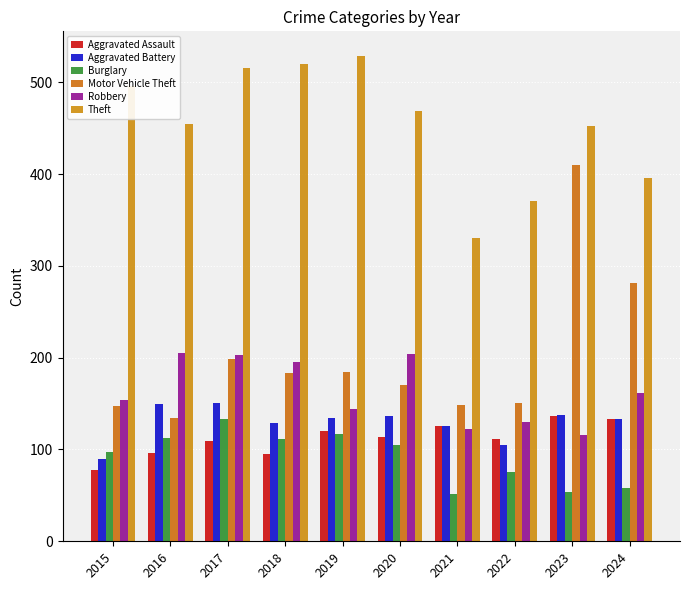

Reading right to left, list all the values displayed in this chart.

Aggravated Assault: 133	136	111	126	114	120	95	109	96	78
Aggravated Battery: 133	138	105	126	137	134	129	151	149	90
Burglary: 58	54	75	52	105	117	111	133	113	97
Motor Vehicle Theft: 281	410	151	148	170	184	183	199	134	147
Robbery: 162	116	130	122	204	144	195	203	205	154
Theft: 396	452	371	330	469	529	520	515	454	496